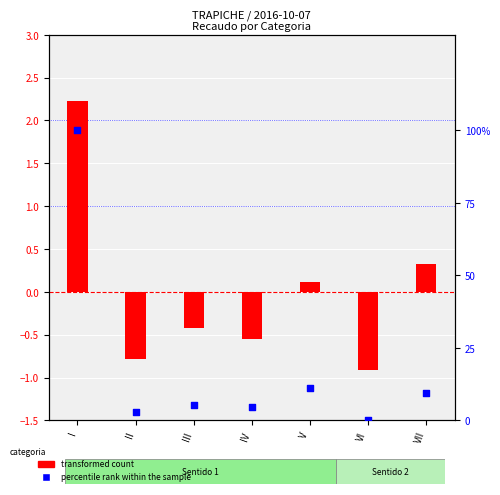

At which category is the sum across all series the highest?

I